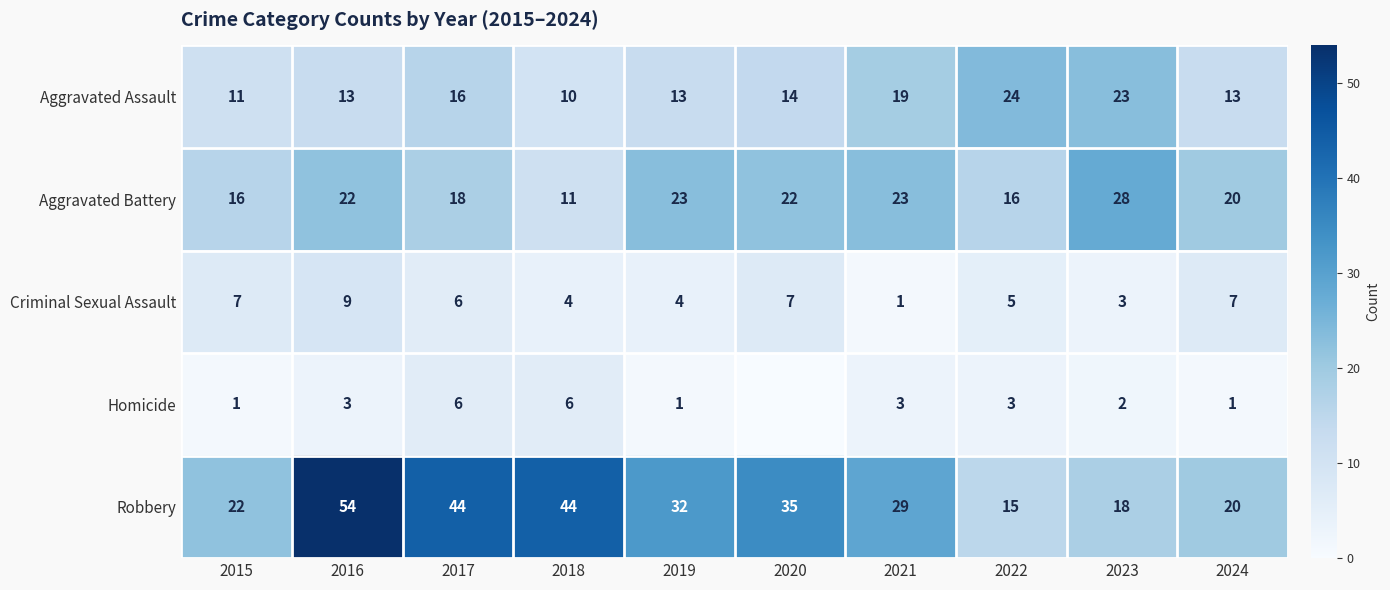

What is the maximum value shown in the chart?

54